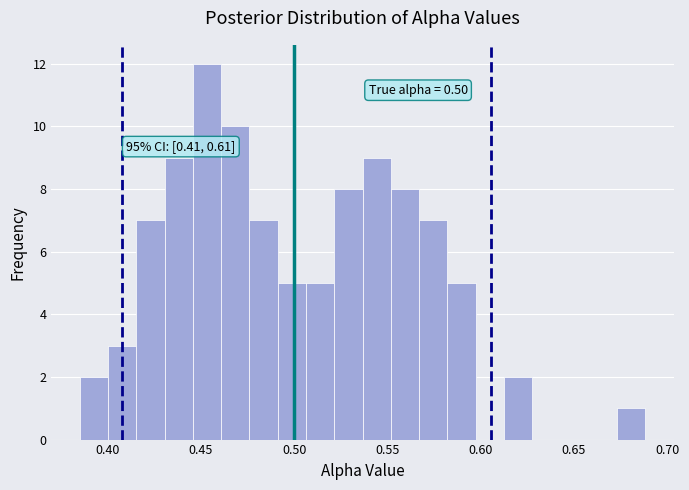

Around what value on the x-axis is the tallest bar? Give the approximate position of its centre, as read against the axis.

0.455